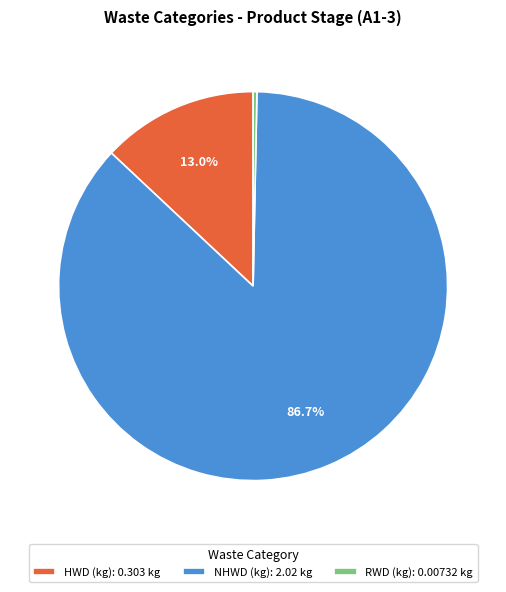

Rank the categories by value from highest to lowest.

NHWD (kg), HWD (kg), RWD (kg)